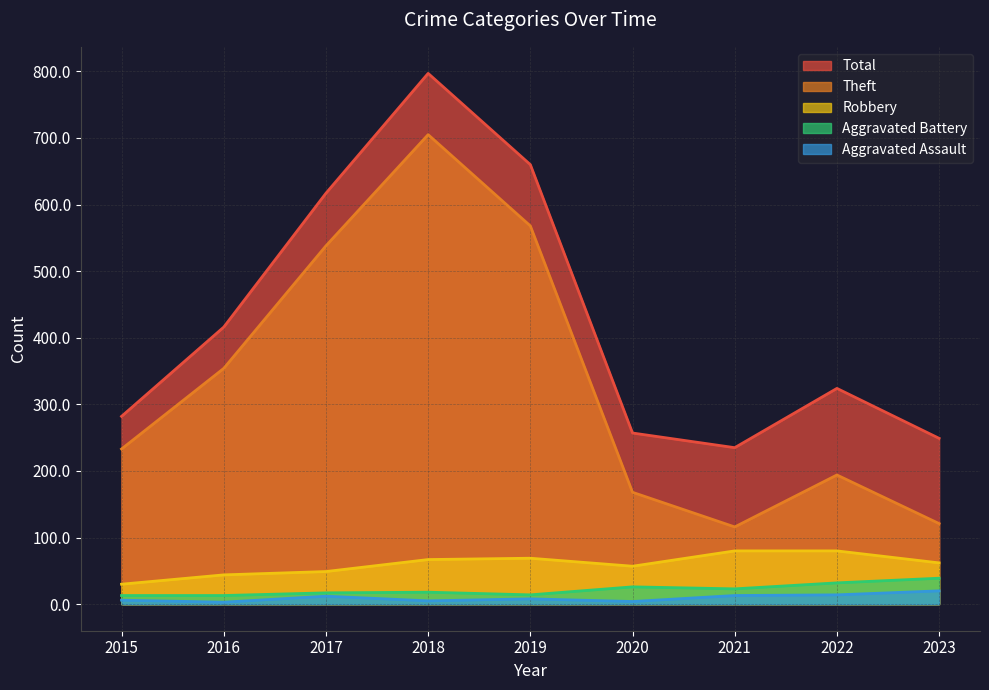

What is the minimum value shown in the chart?

3